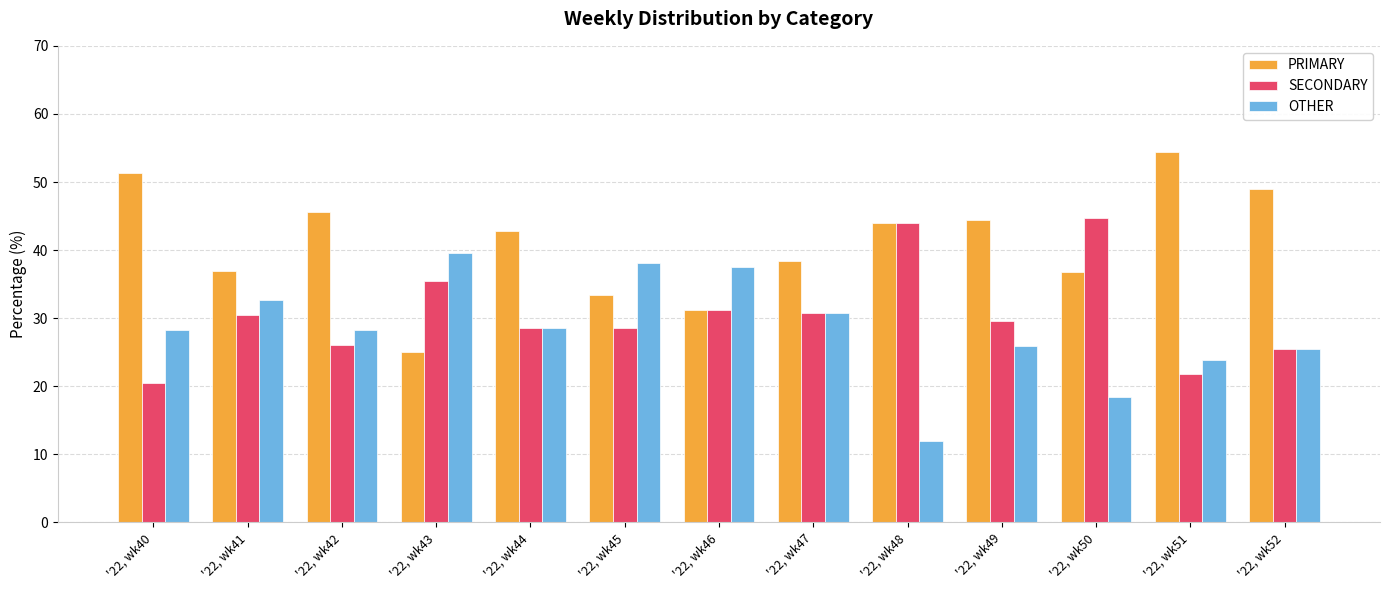

Rank the series by their average value, from highest to lowest.

PRIMARY, SECONDARY, OTHER